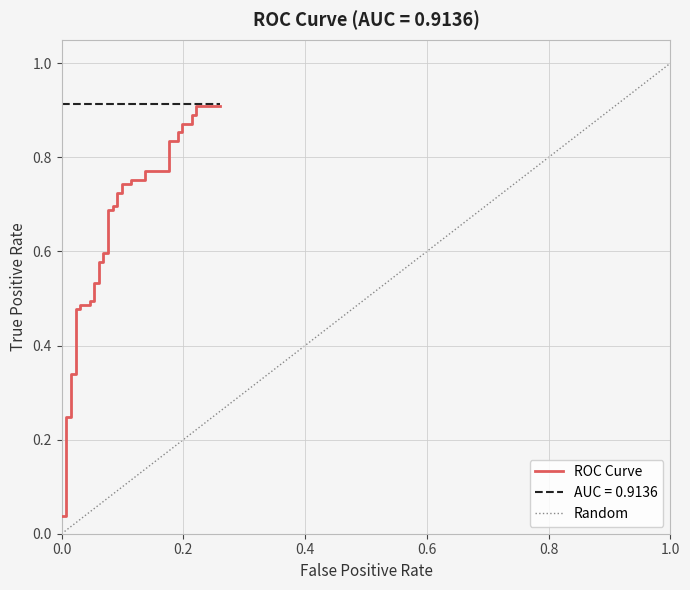

What is the difference between the second highest and second lowest values?

0.9